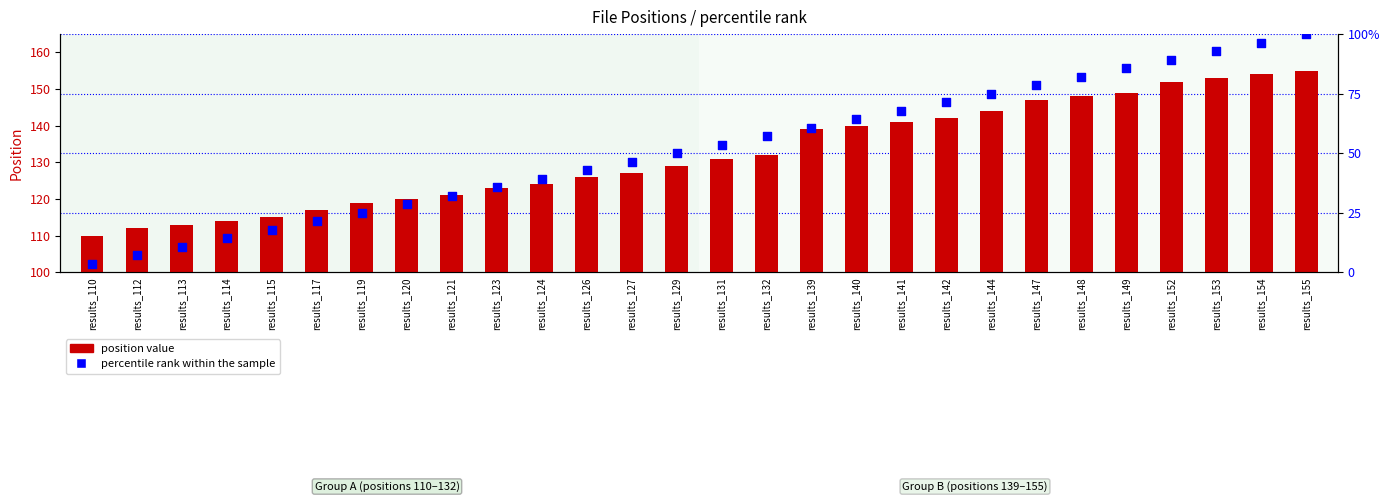

Which series has the largest Y range (max minus min)?

percentile rank within the sample